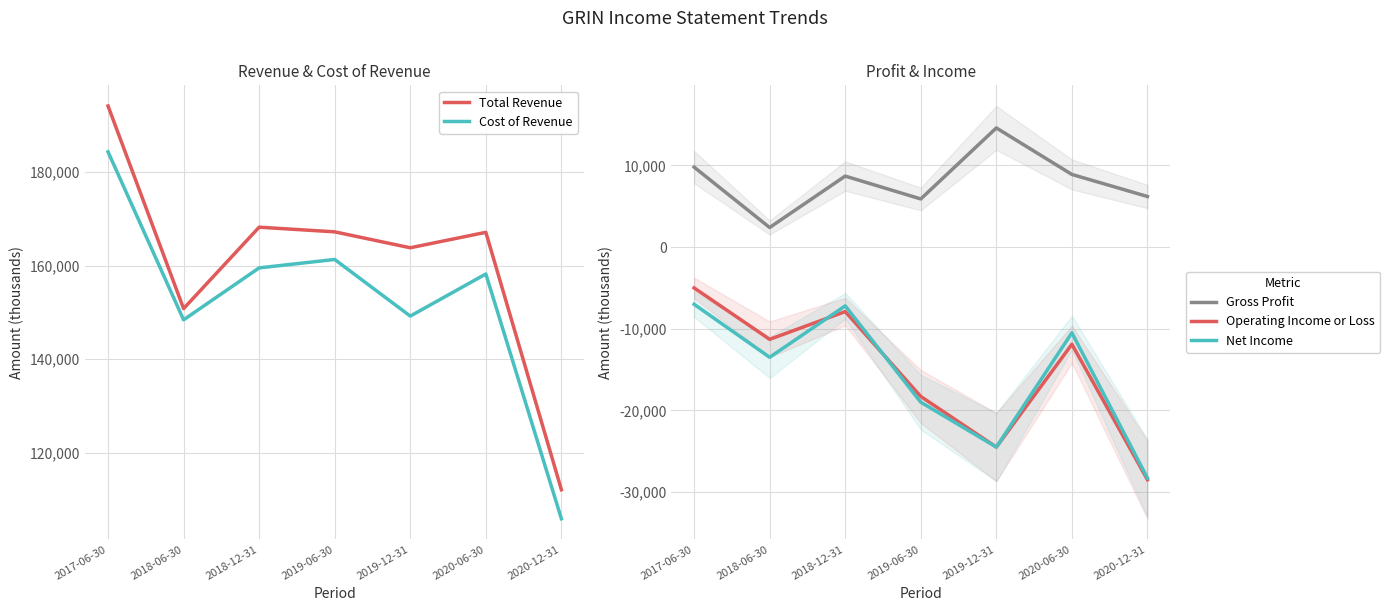

What is the difference between the second highest and second lowest values in the Total Revenue series?

17400